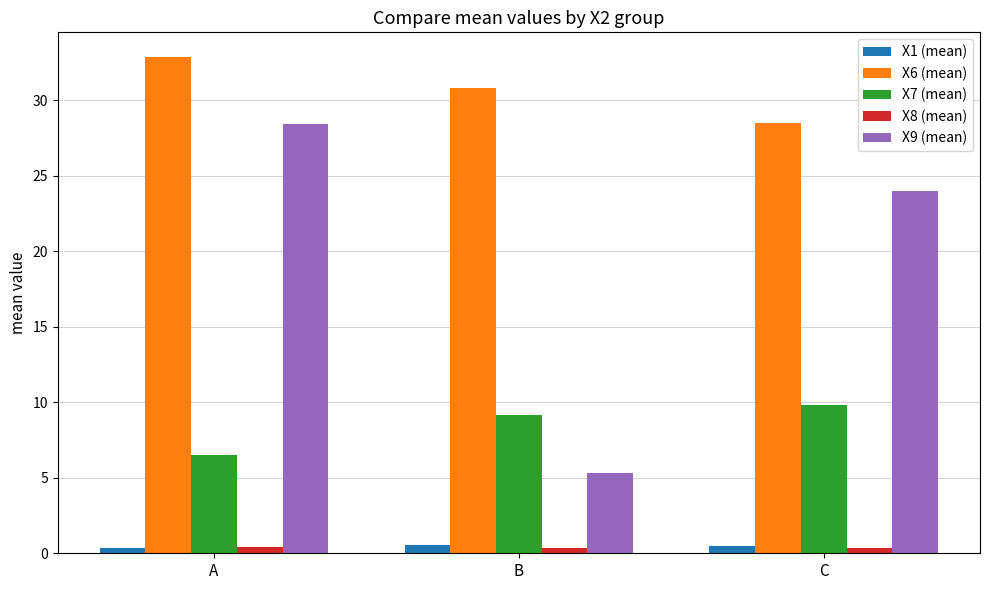

Which series has the largest total across all categories?

X6 (mean)